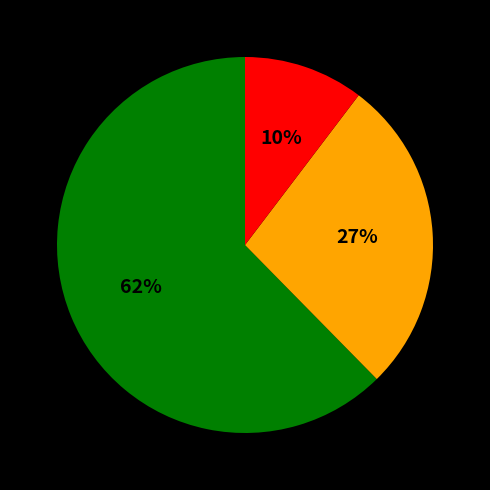

To the nearest percent, what is the average slice percentage?

33%